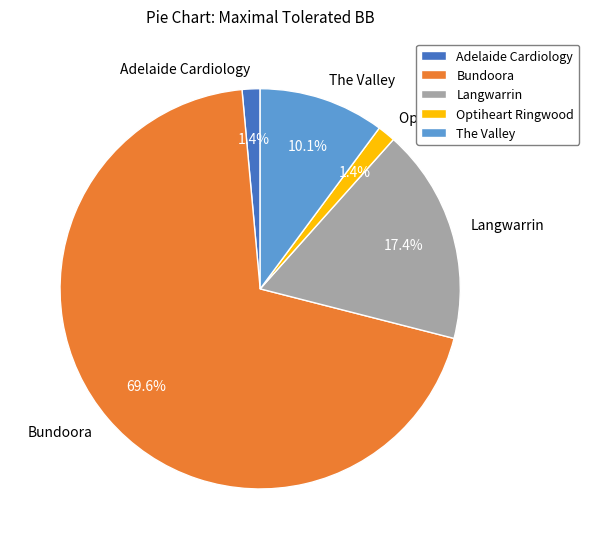

The Adelaide Cardiology slice represents 11% of the pie. True or false?

False